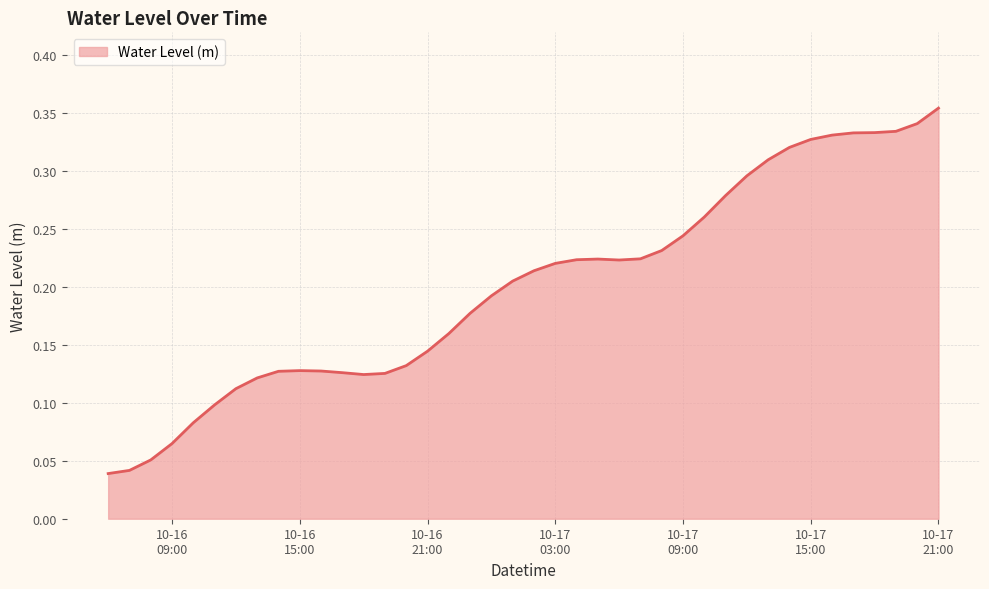

List the labels in order of value, largest first.

2024-10-17 21:00:00, 2024-10-17 20:00:00, 2024-10-17 19:00:00, 2024-10-17 18:00:00, 2024-10-17 17:00:00, 2024-10-17 16:00:00, 2024-10-17 15:00:00, 2024-10-17 14:00:00, 2024-10-17 13:00:00, 2024-10-17 12:00:00, 2024-10-17 11:00:00, 2024-10-17 10:00:00, 2024-10-17 09:00:00, 2024-10-17 08:00:00, 2024-10-17 07:00:00, 2024-10-17 05:00:00, 2024-10-17 04:00:00, 2024-10-17 06:00:00, 2024-10-17 03:00:00, 2024-10-17 02:00:00, 2024-10-17 01:00:00, 2024-10-17 00:00:00, 2024-10-16 23:00:00, 2024-10-16 22:00:00, 2024-10-16 21:00:00, 2024-10-16 20:00:00, 2024-10-16 15:00:00, 2024-10-16 16:00:00, 2024-10-16 14:00:00, 2024-10-16 17:00:00, 2024-10-16 19:00:00, 2024-10-16 18:00:00, 2024-10-16 13:00:00, 2024-10-16 12:00:00, 2024-10-16 11:00:00, 2024-10-16 10:00:00, 2024-10-16 09:00:00, 2024-10-16 08:00:00, 2024-10-16 07:00:00, 2024-10-16 06:00:00